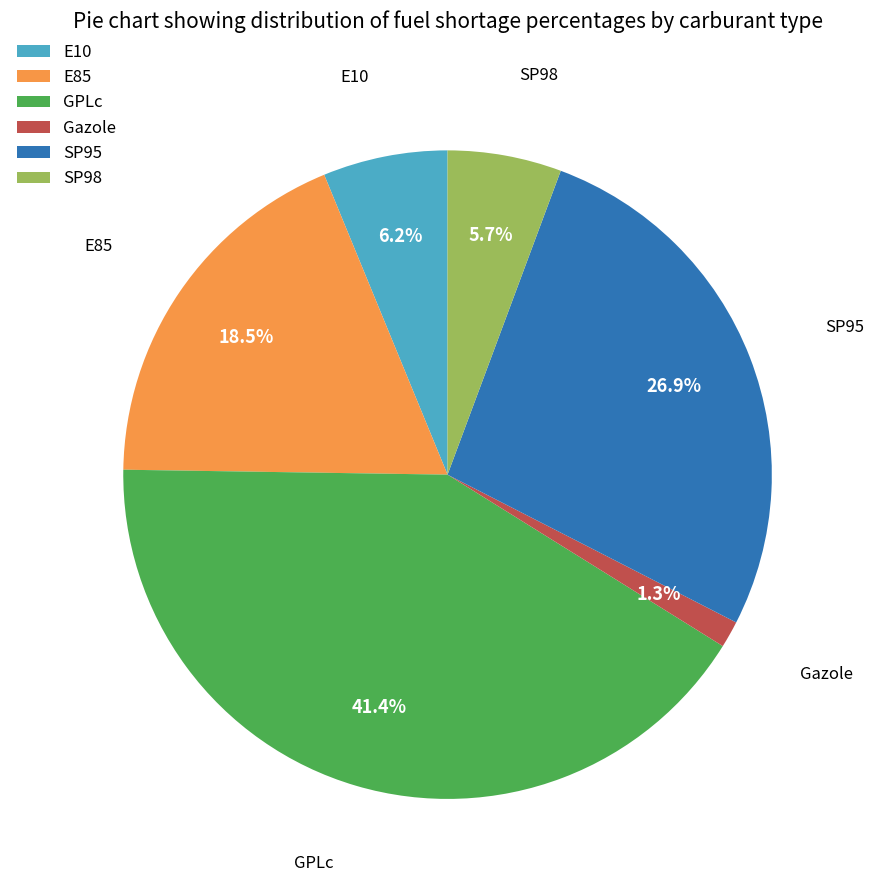

What percentage is NOT represented by GPLc?

58.6%